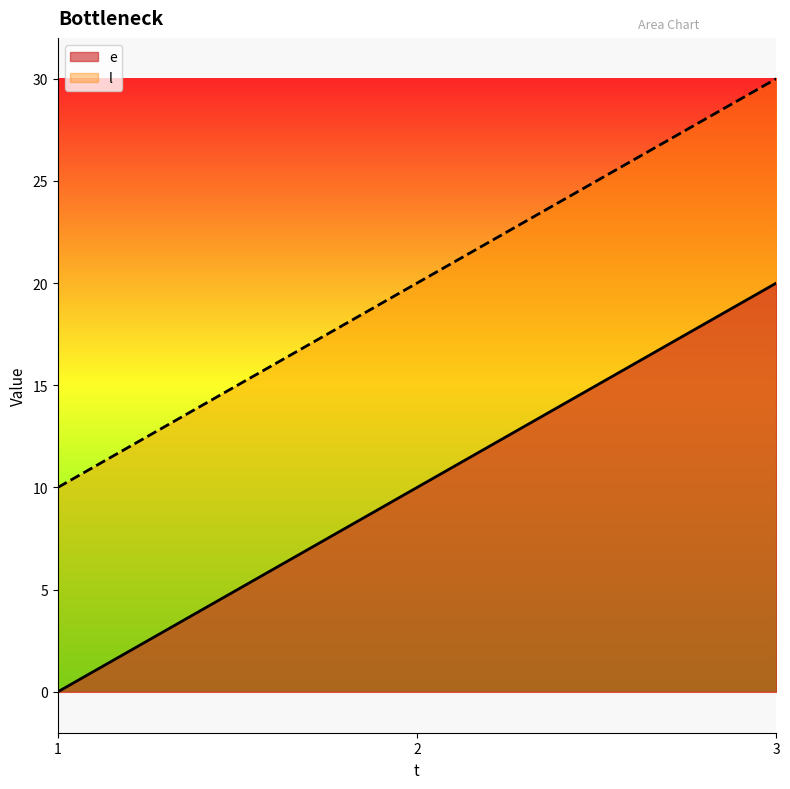

Between 1 and 3, which series saw the biggest shift?

e